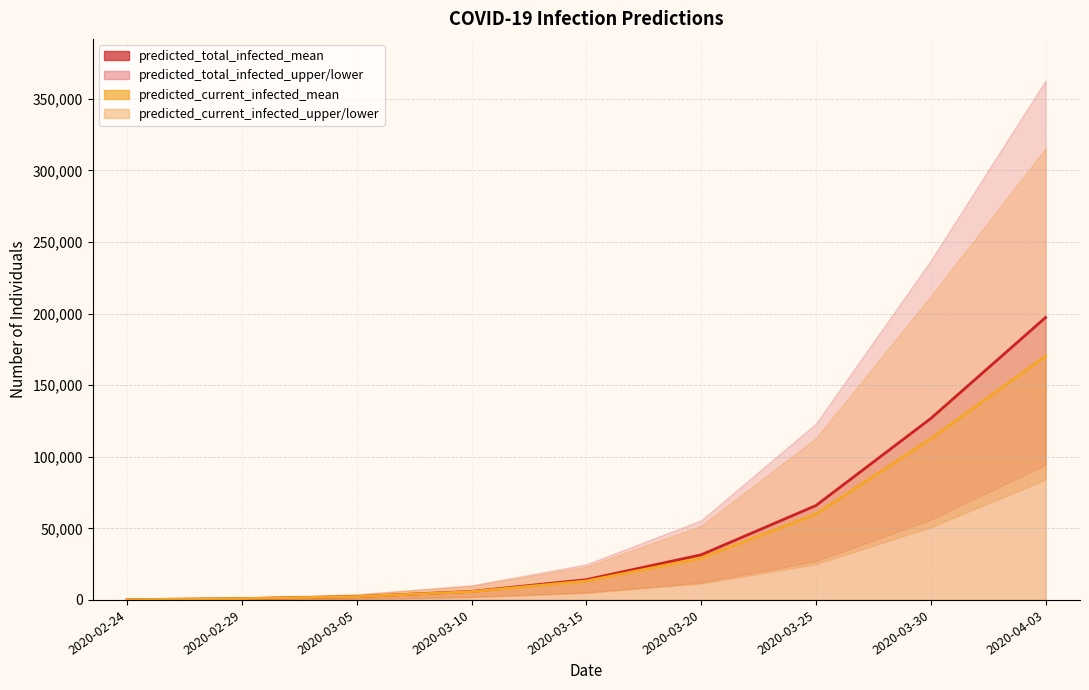

What position from the right is 2020-03-25?

3